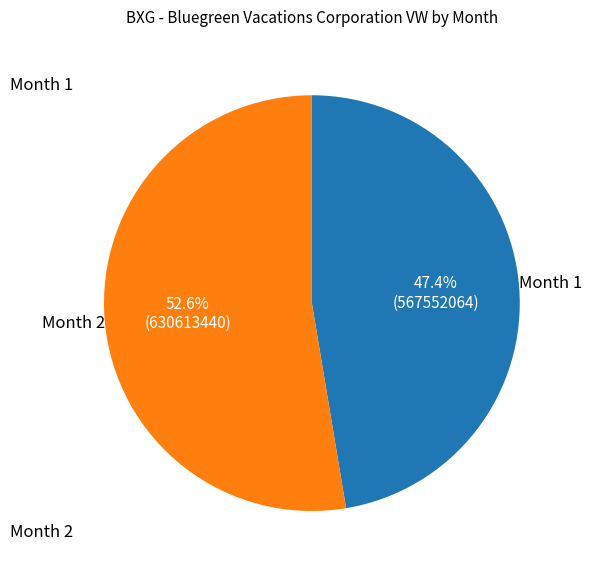

What portion of the pie excludes Month 2?

47.4%